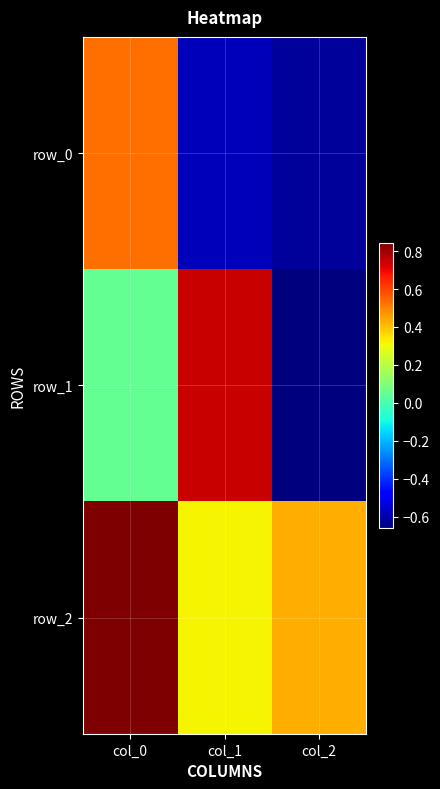

Rank the series at col_2 from lowest to highest value.

row_1, row_0, row_2